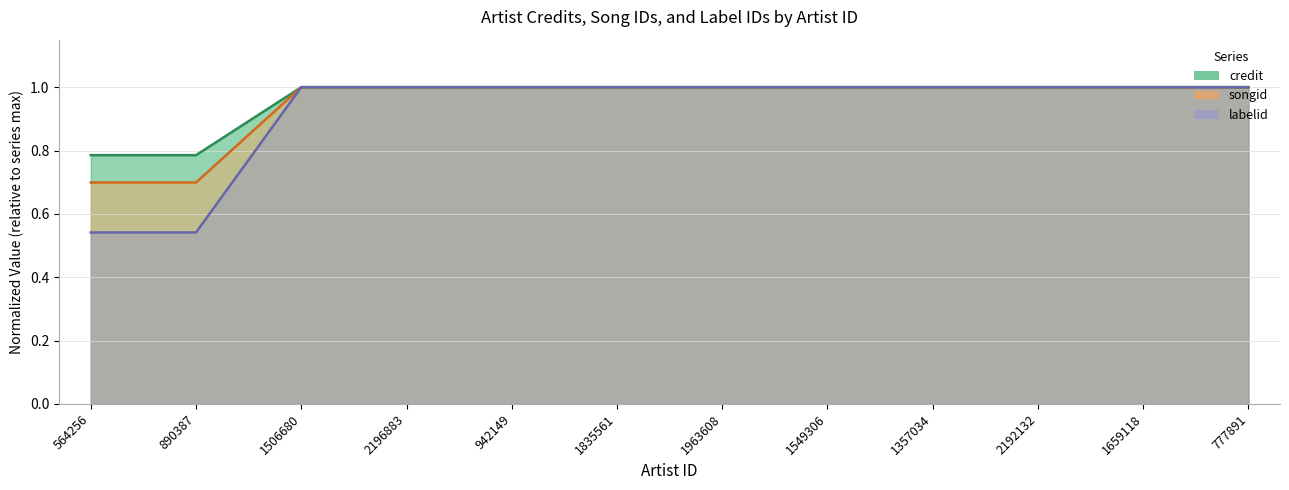

At which category is the sum across all series the highest?

1506680